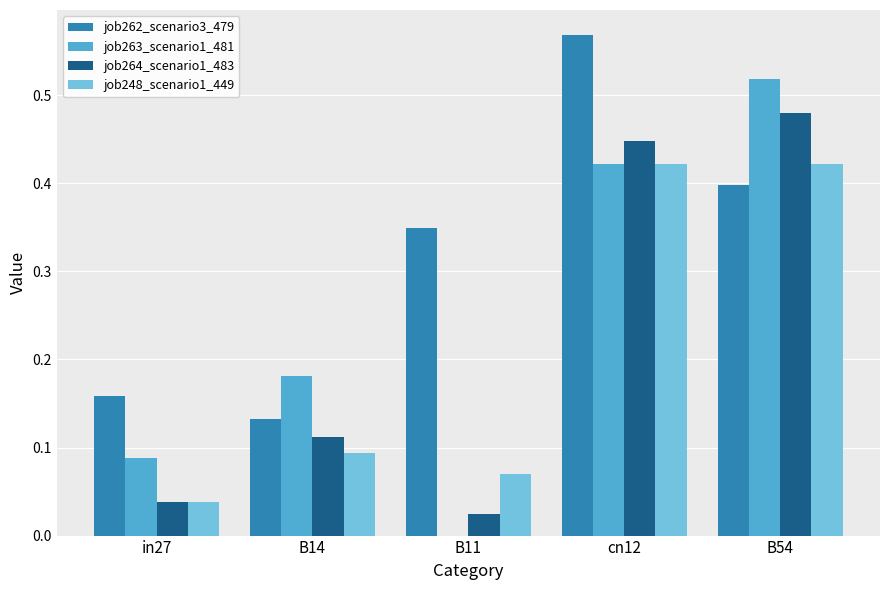

What is the sum of all job264_scenario1_483 values?

1.1